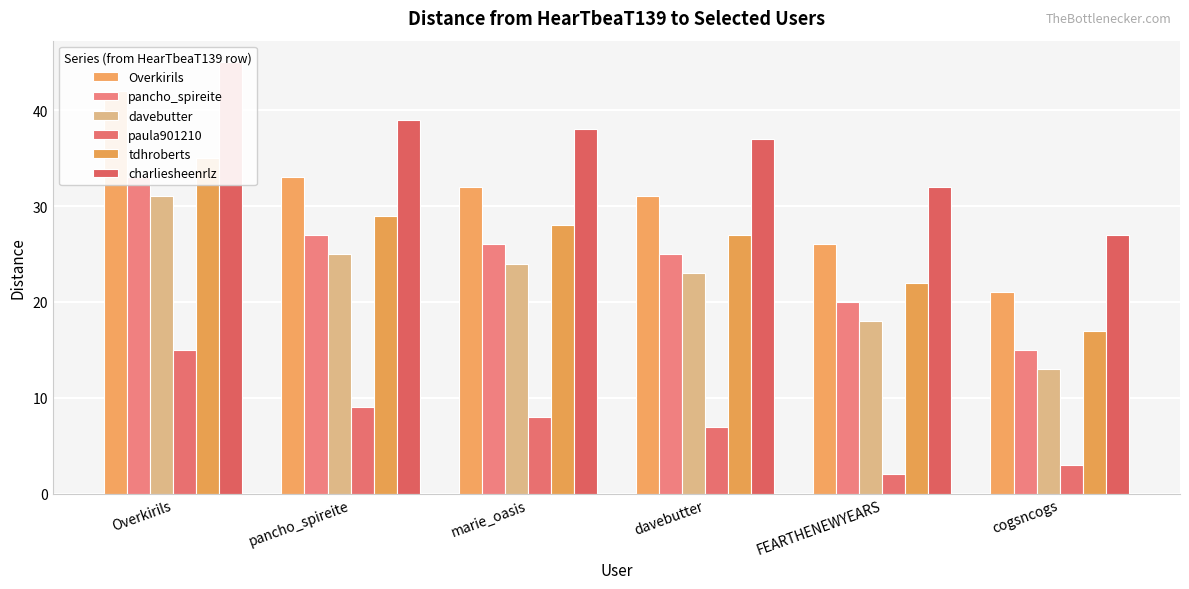

How many data points does each series have?

6